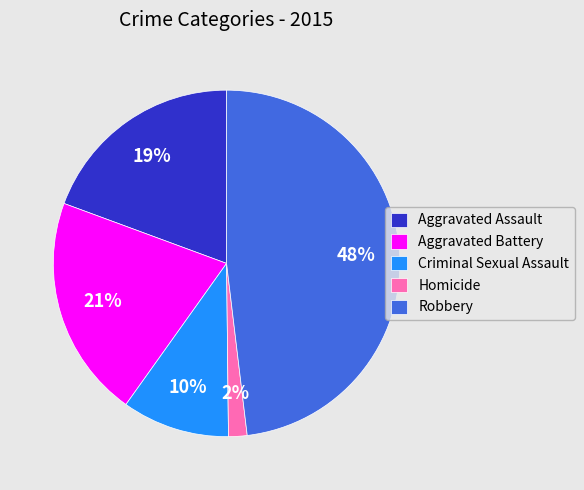

Which slice is the largest?

Robbery